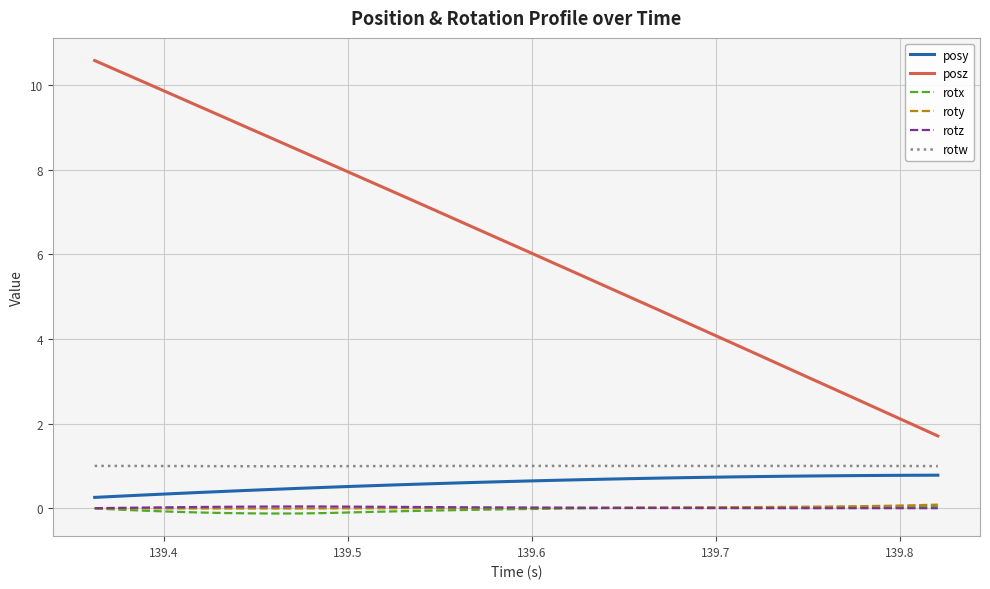

Which series has the largest range (max minus min)?

posz